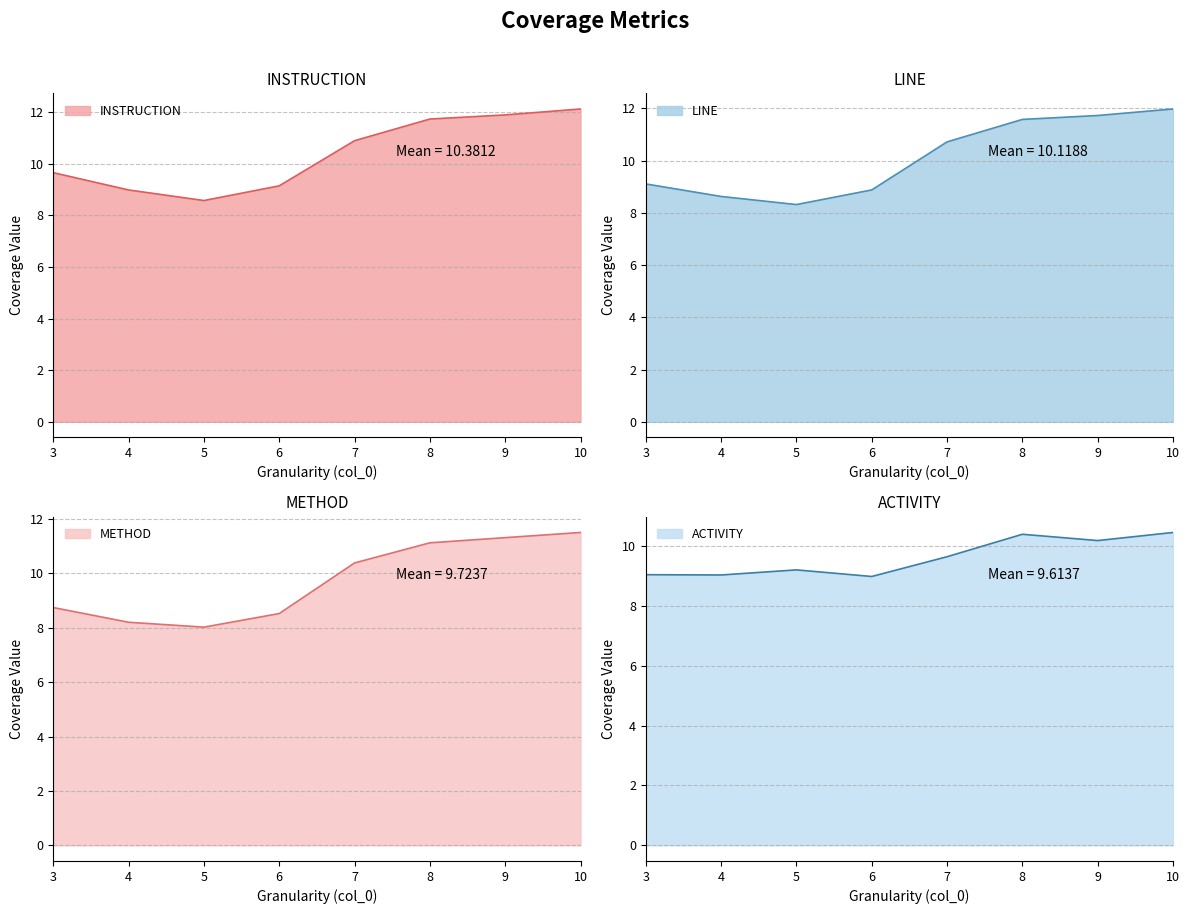

What is the sum of the ACTIVITY values at 4 and 10?

19.5